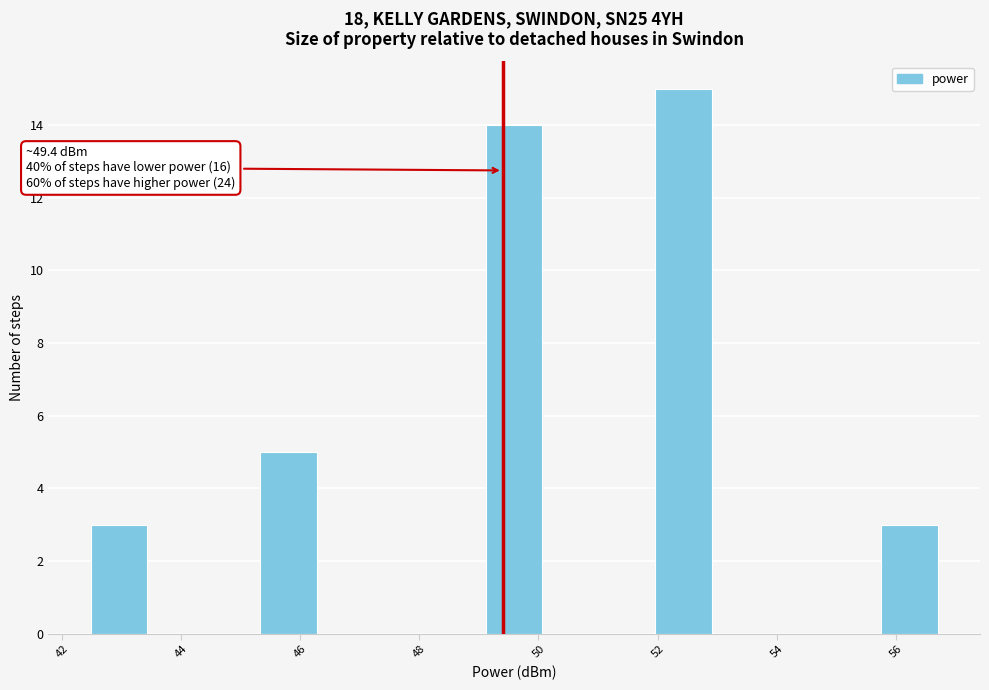

Over which range of the x-axis is the bar tallest?

52.0 to 53.0